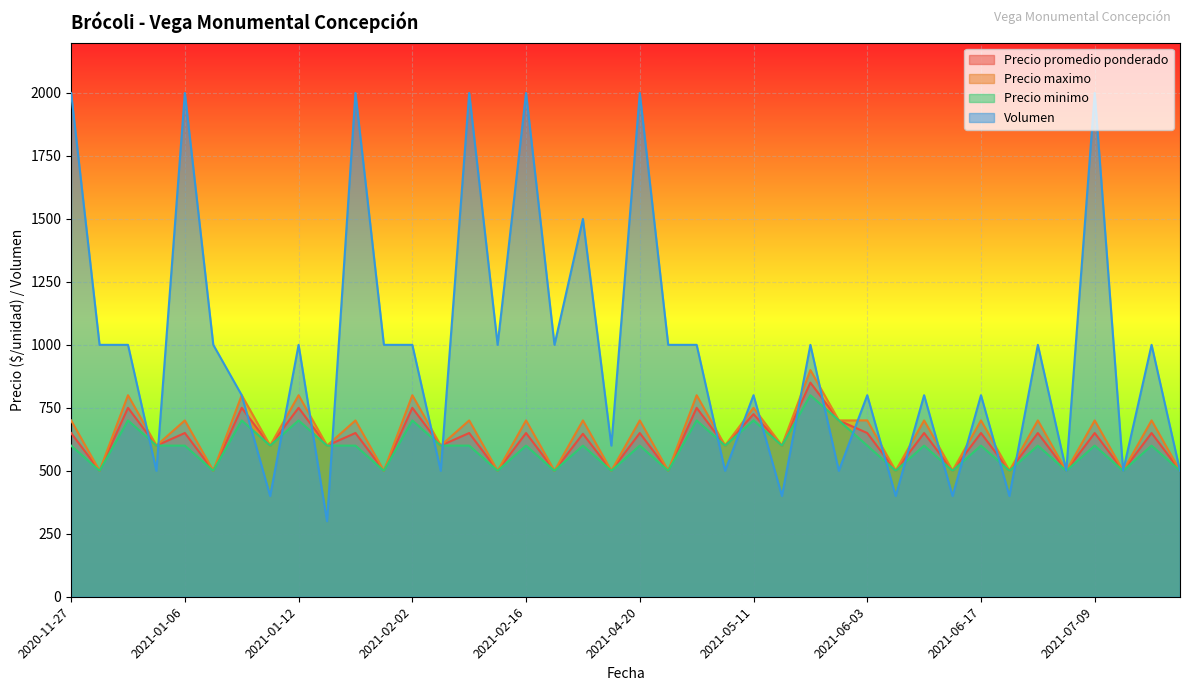

Between 2021-01-20 and 2021-01-08, which is larger?

2021-01-08